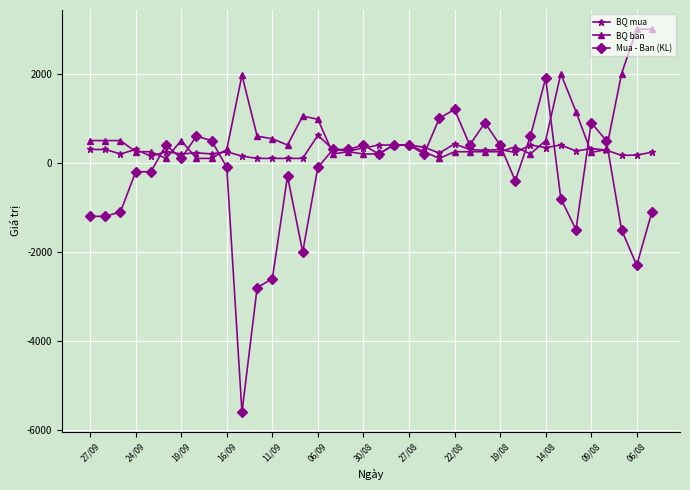

What are all the series names shown in the legend?

BQ mua, BQ ban, Mua - Ban (KL)